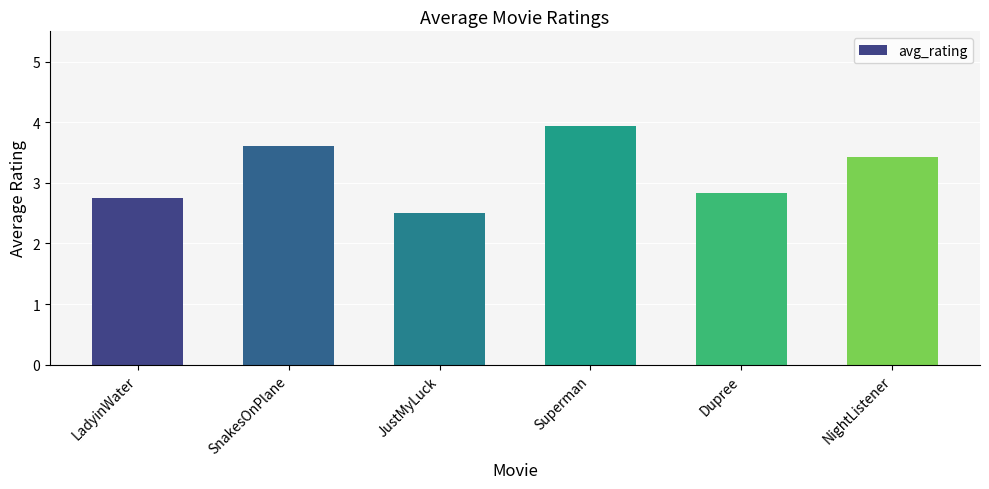

What is the label of the 1st bar from the right?

NightListener